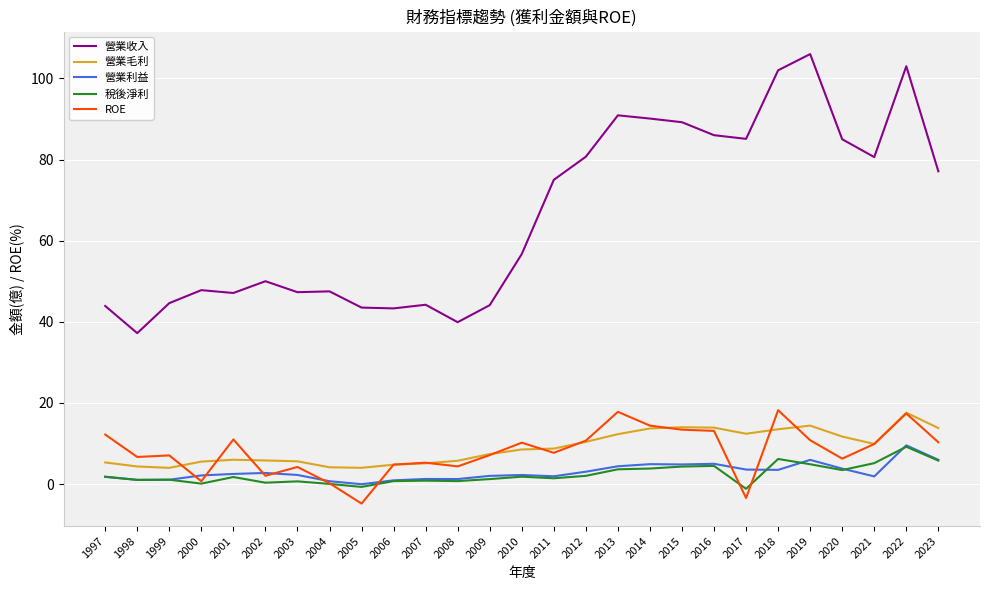

At which label does ROE first exceed 7?

1997